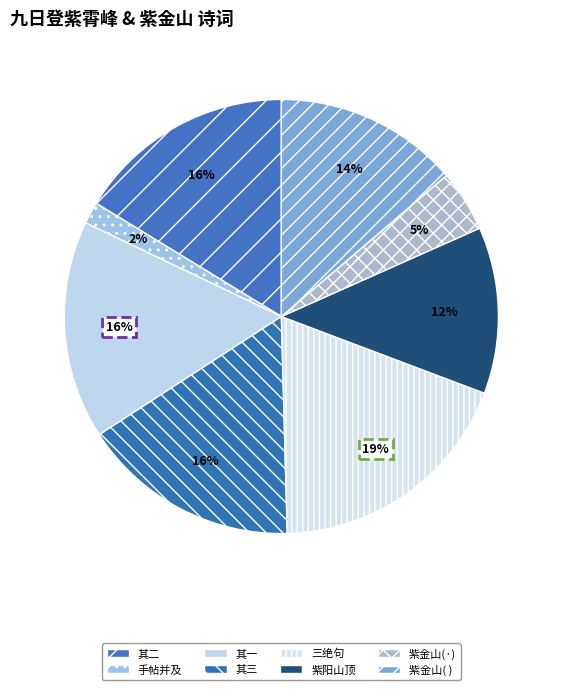

Which slice is the smallest?

手帖并及